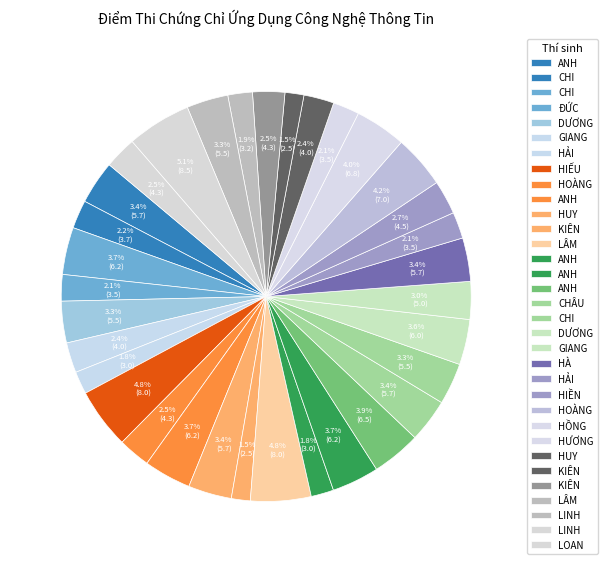

Count the number of slices in the pie.

33